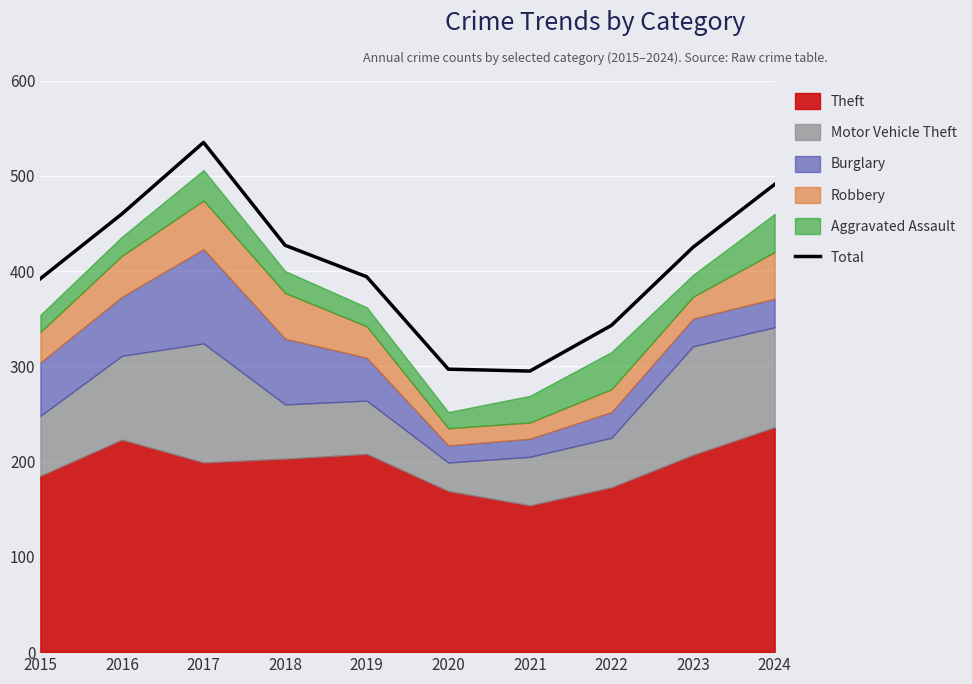

What is the minimum value shown in the chart?

295